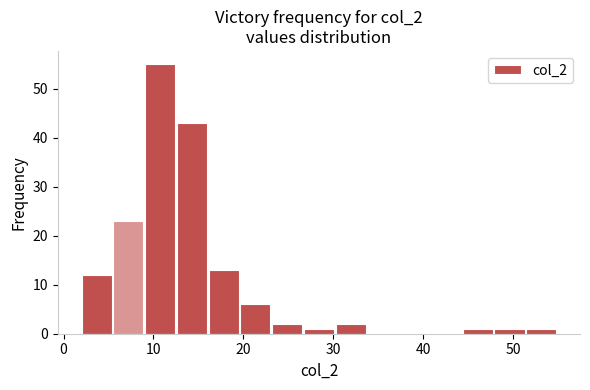

Around what value on the x-axis is the tallest bar? Give the approximate position of its centre, as read against the axis.

11